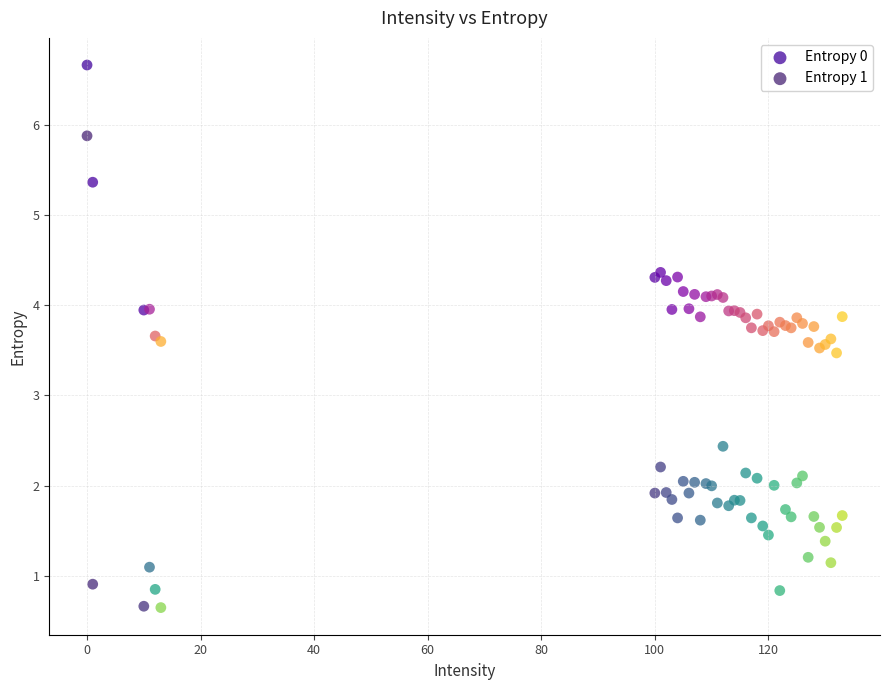

Which series has the widest spread of Y values?

Entropy 1